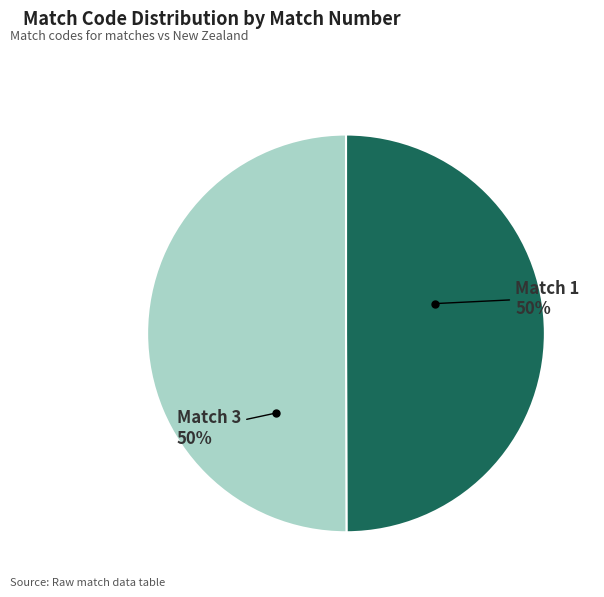

To the nearest percent, what percentage of the pie is Match 3?

50%